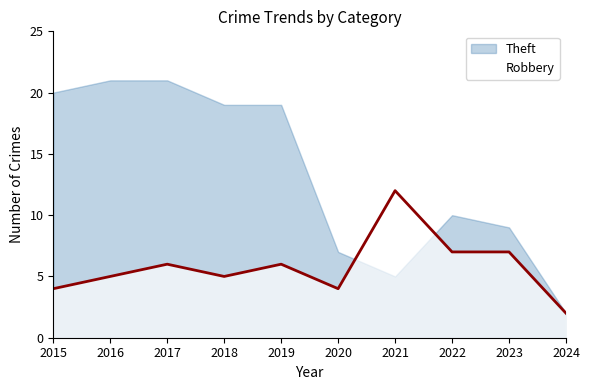

True or false: there are more than 1 points higher than both neighbors.

True